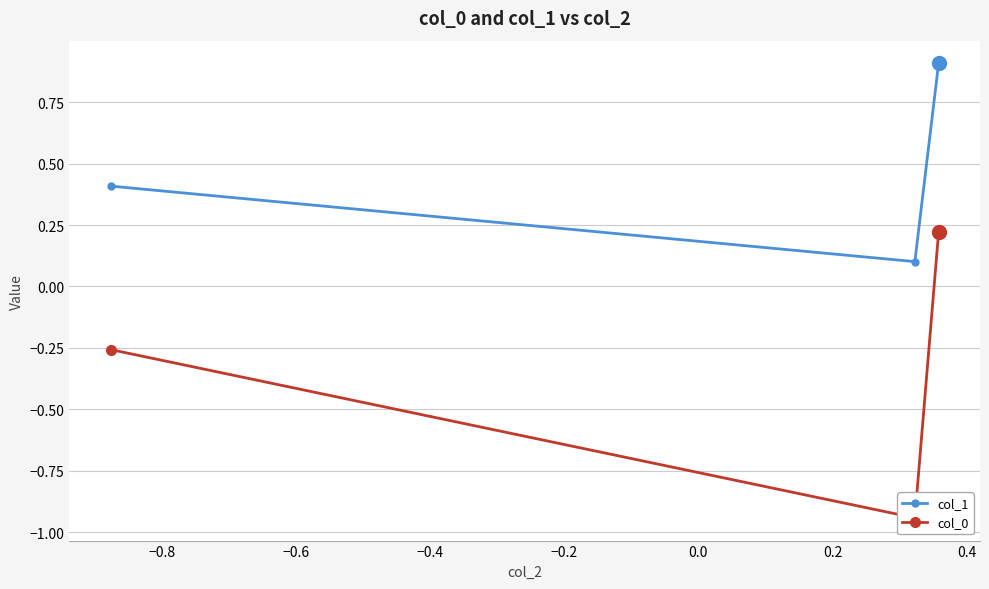

What is the sum of all col_0 values?

-1.0